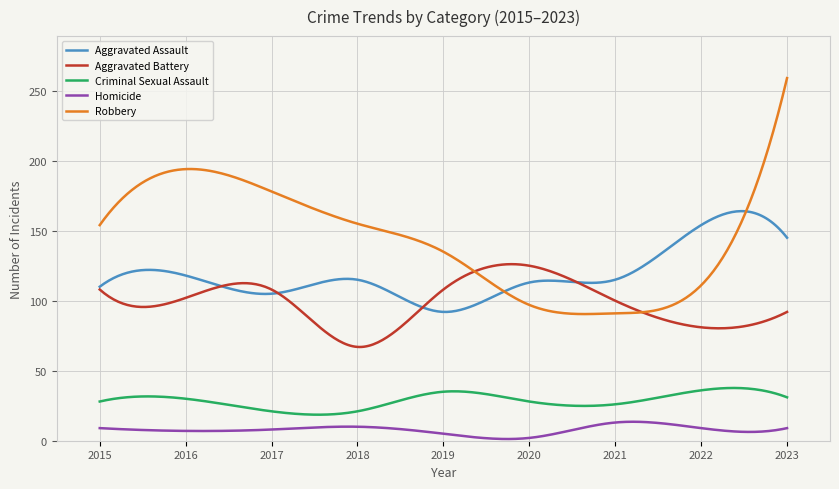

What is the highest value of the Robbery series?

259.0